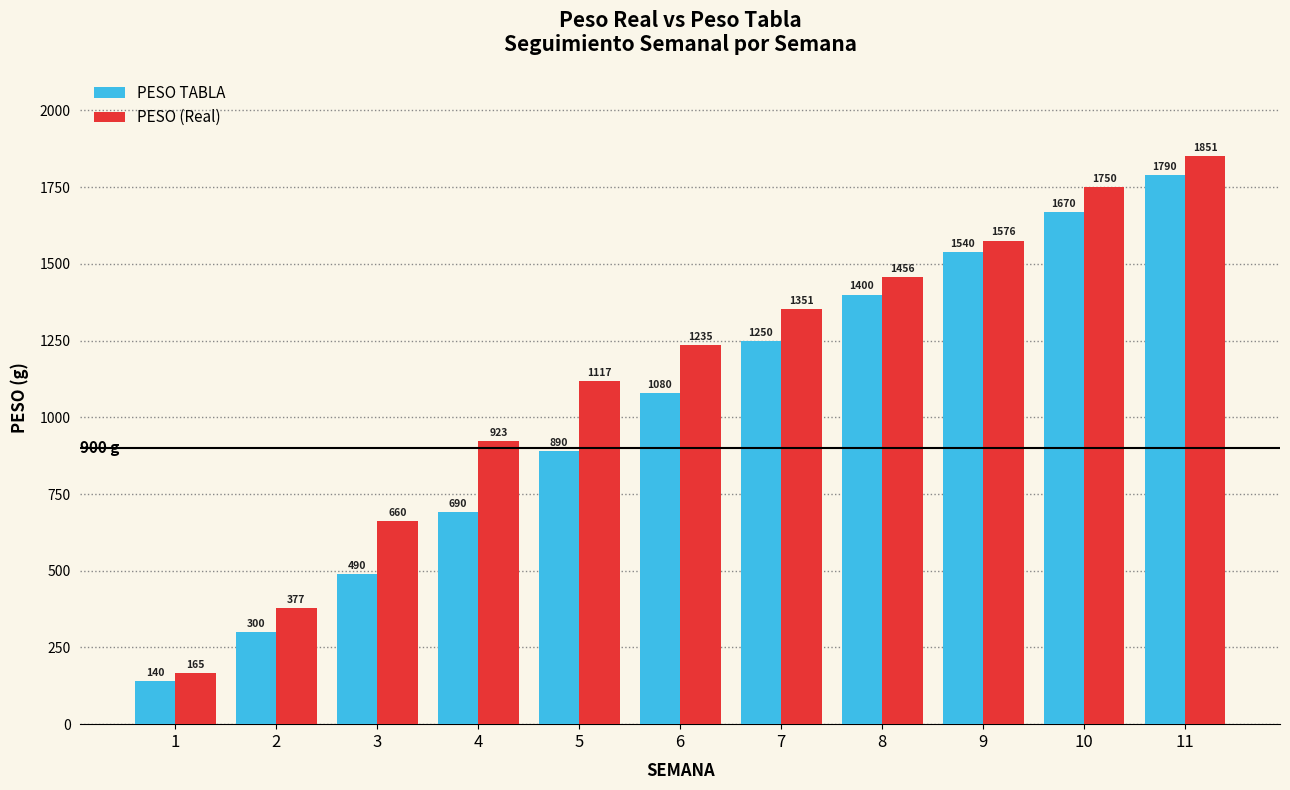

What is the sum of all PESO TABLA values?

11240.0